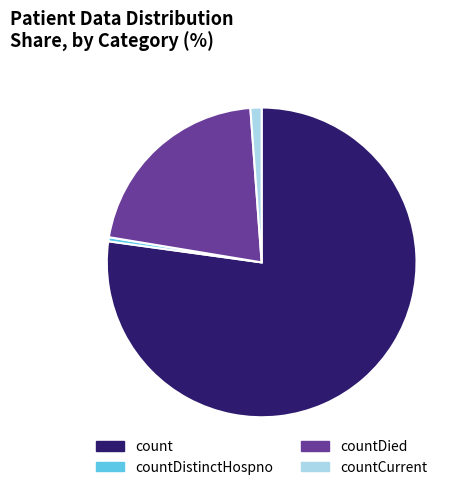

Is the sum of countDistinctHospno and countDied greater than half?

No